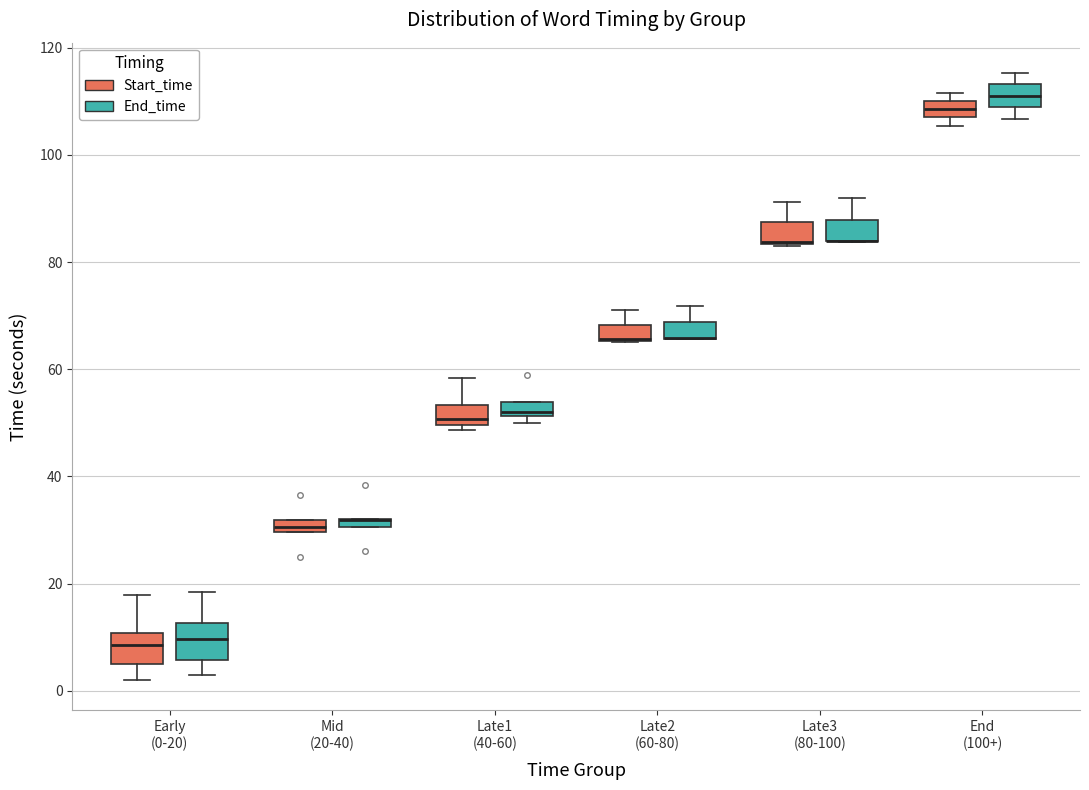

Where is the upper edge of the box for Late1 (40-60) (Start_time) on the y-axis? The values are not printed on the chart, so give them approximately, as read against the axis.

54